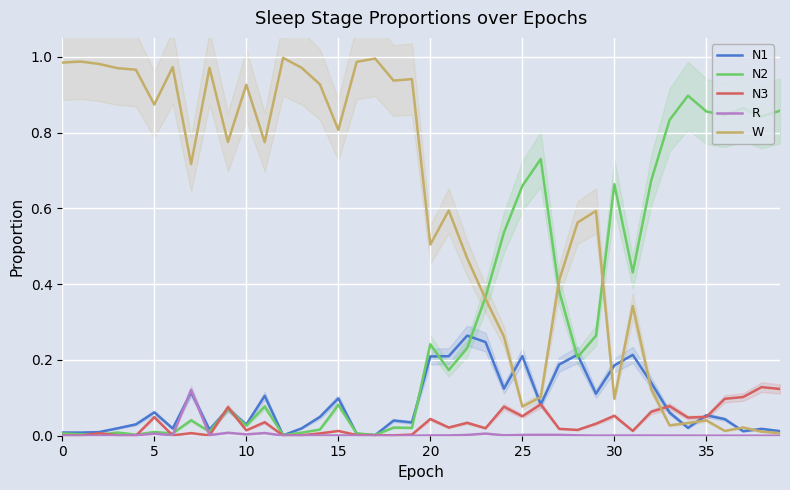

What is the value of the N2 point at the 32nd from the left?

0.4